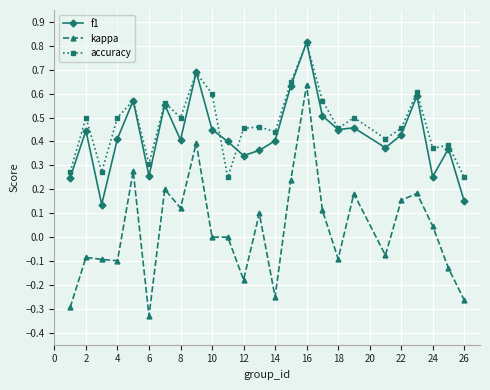

Which series has the largest range (max minus min)?

kappa